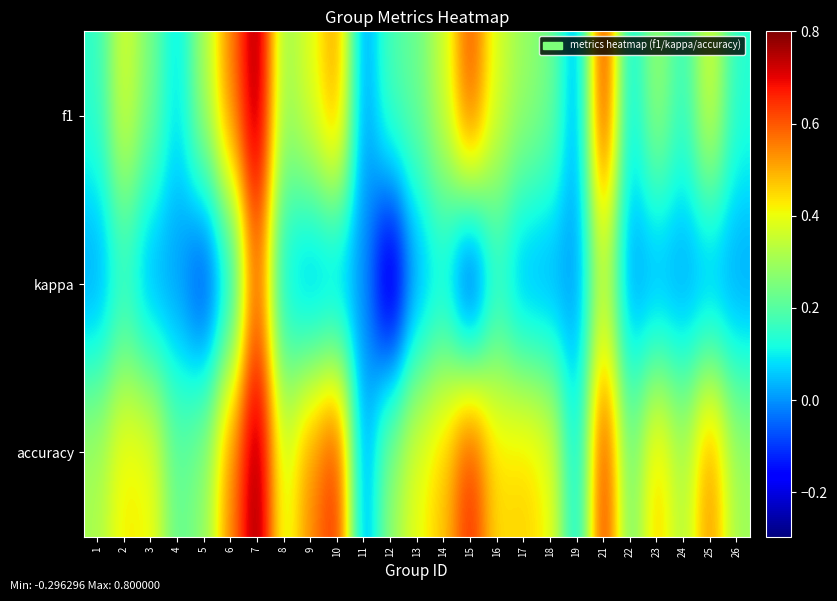

At how many categories does at least one series exceed 0?

24